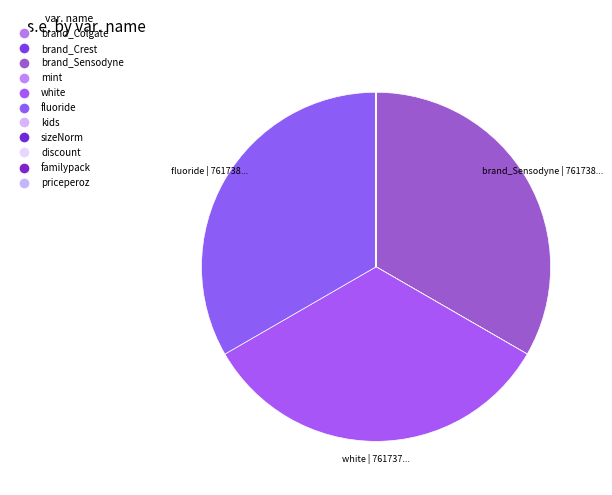

True or false: brand_Sensodyne accounts for 33% of the total.

True